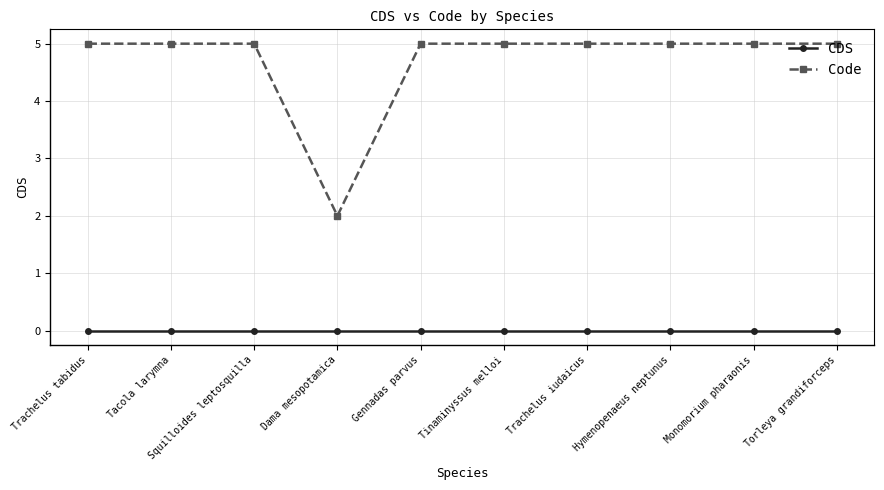

Does the chart display data point markers on the line(s)?

Yes